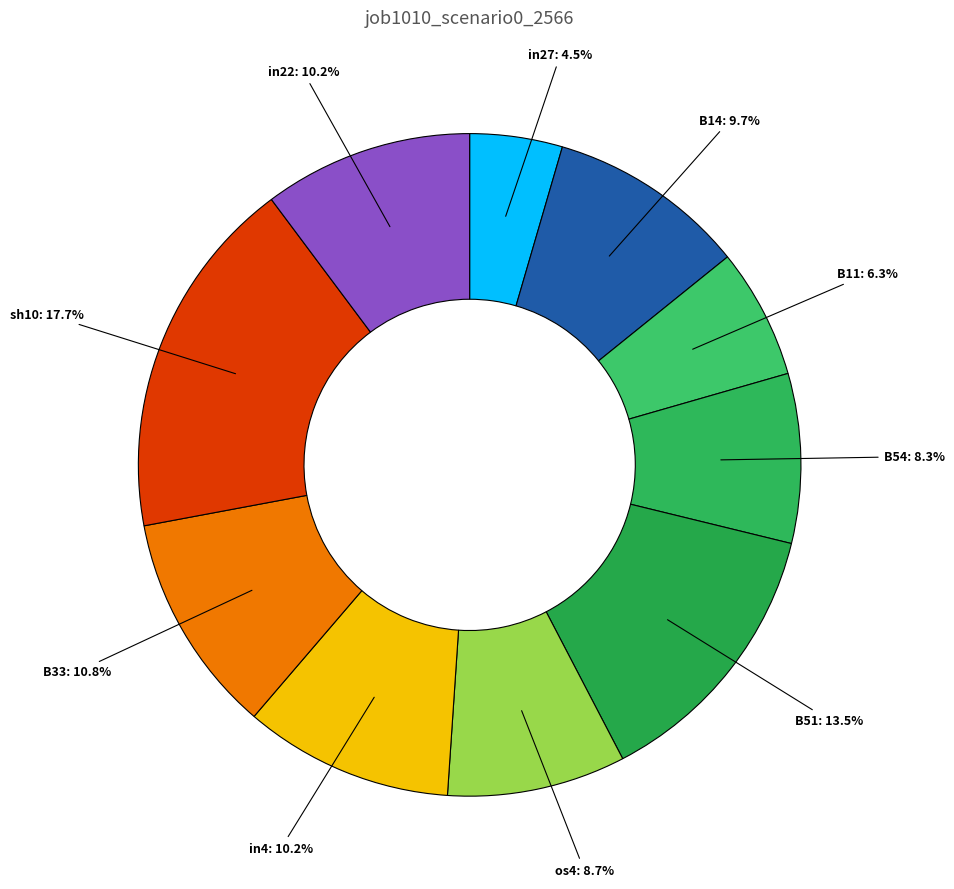

Is B54 the majority of the pie?

No